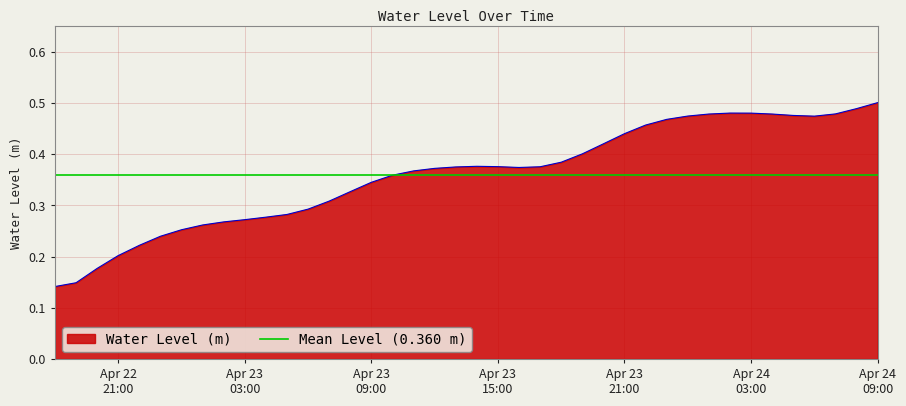

What is the difference between the second highest and minimum values?

0.3